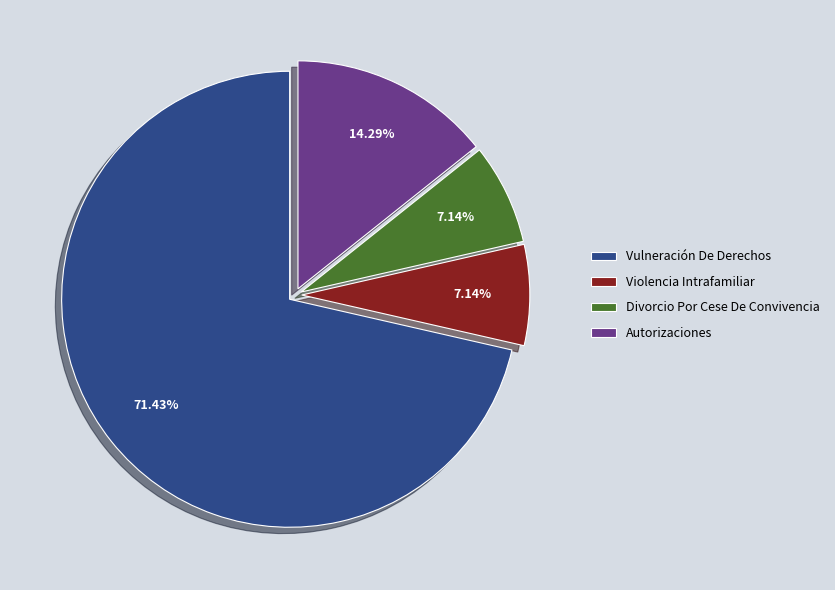

Which category accounts for the majority?

Vulneración De Derechos